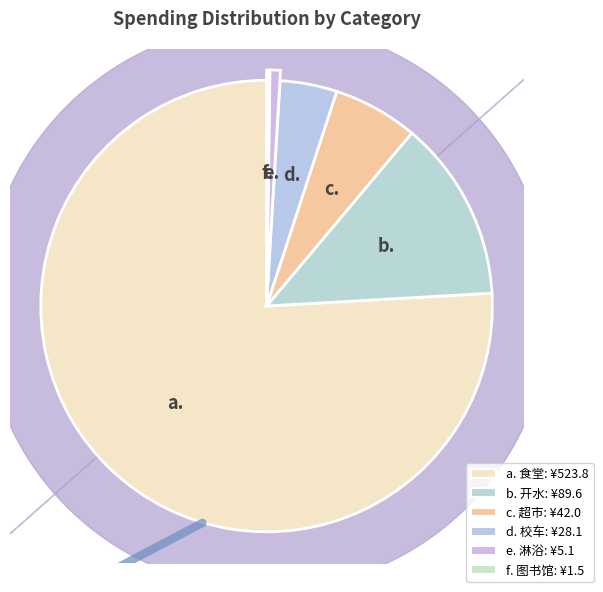

To the nearest percent, what is the difference between the largest and smallest slice percentages?

76%